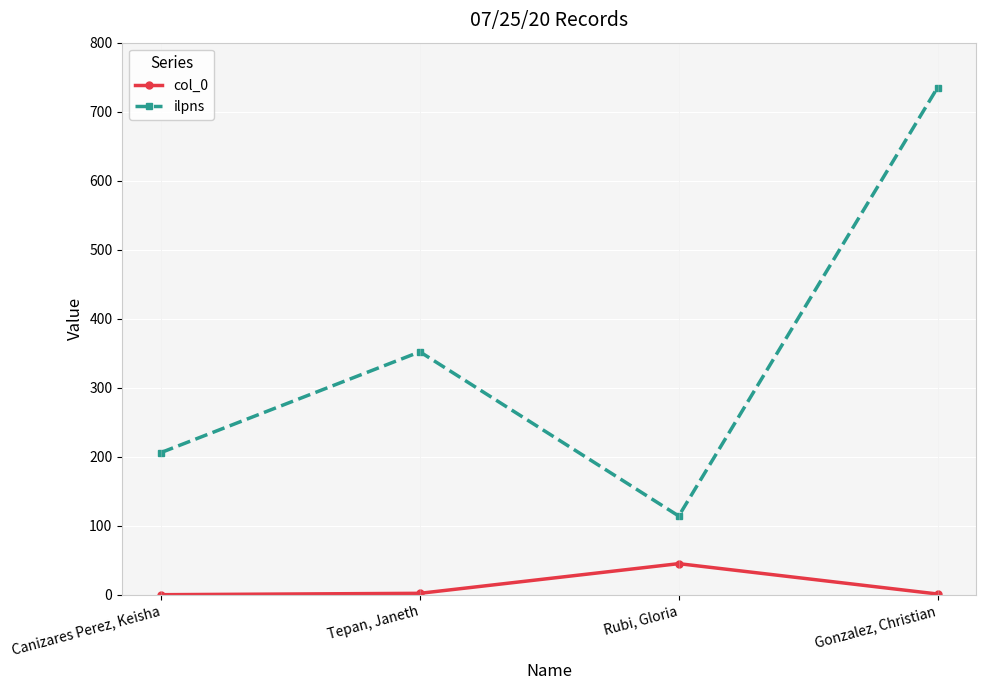

What is the sum of all ilpns values?

1407